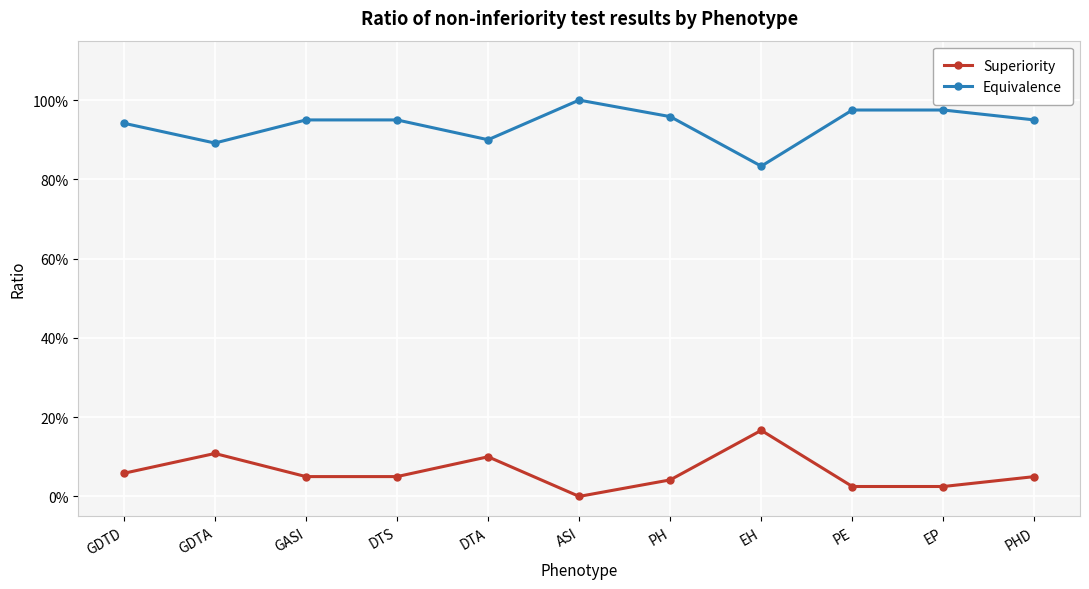

How many interior local valleys does the Equivalence series have?

3